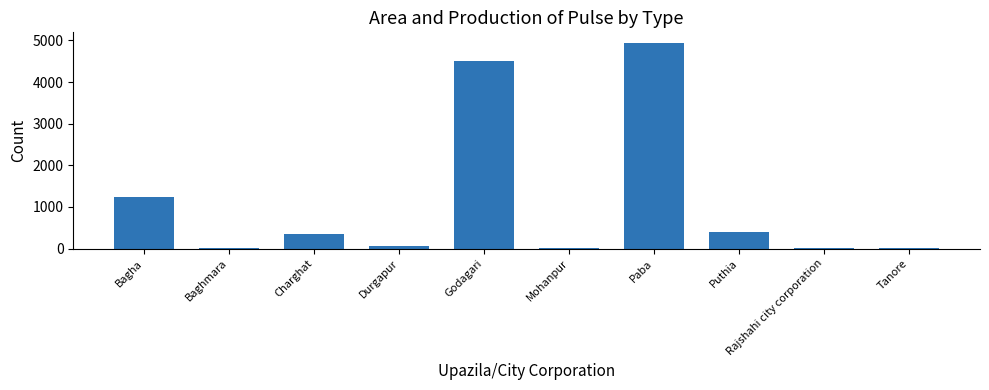

What is the greatest value displayed?

4948